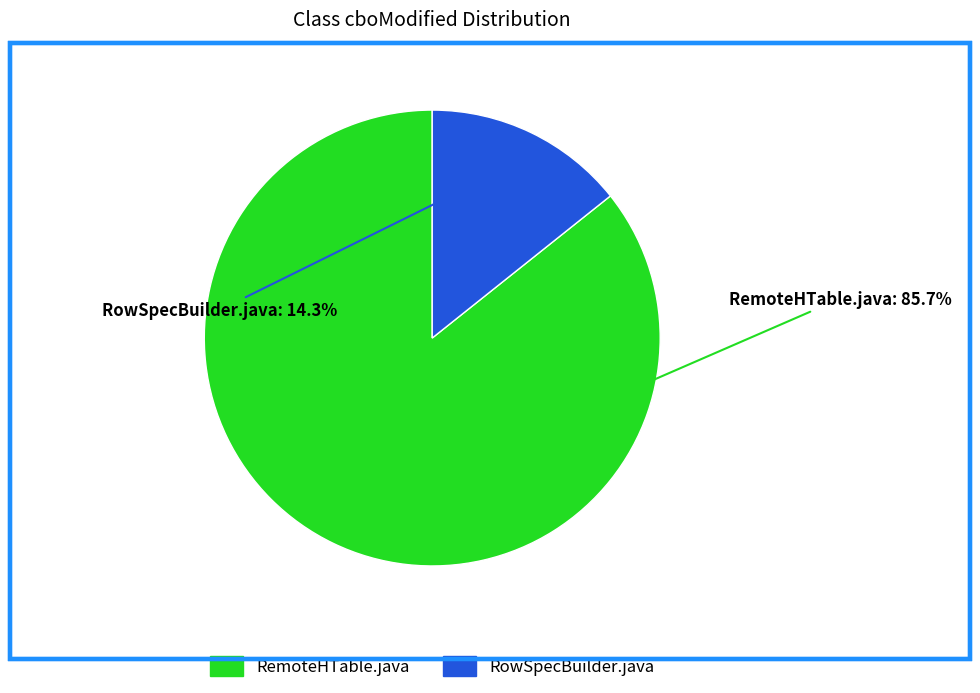

How many slices are in this pie chart?

2